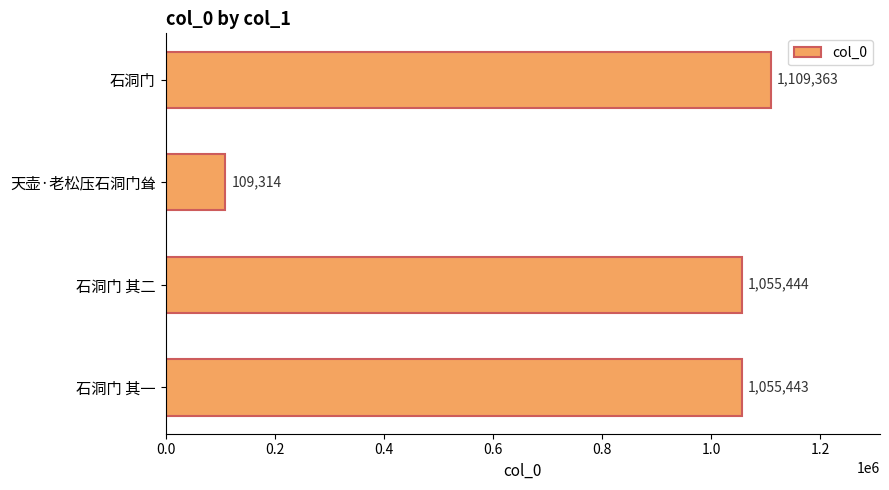

List the labels in order of value, smallest first.

天壶·老松压石洞门耸, 石洞门 其一, 石洞门 其二, 石洞门